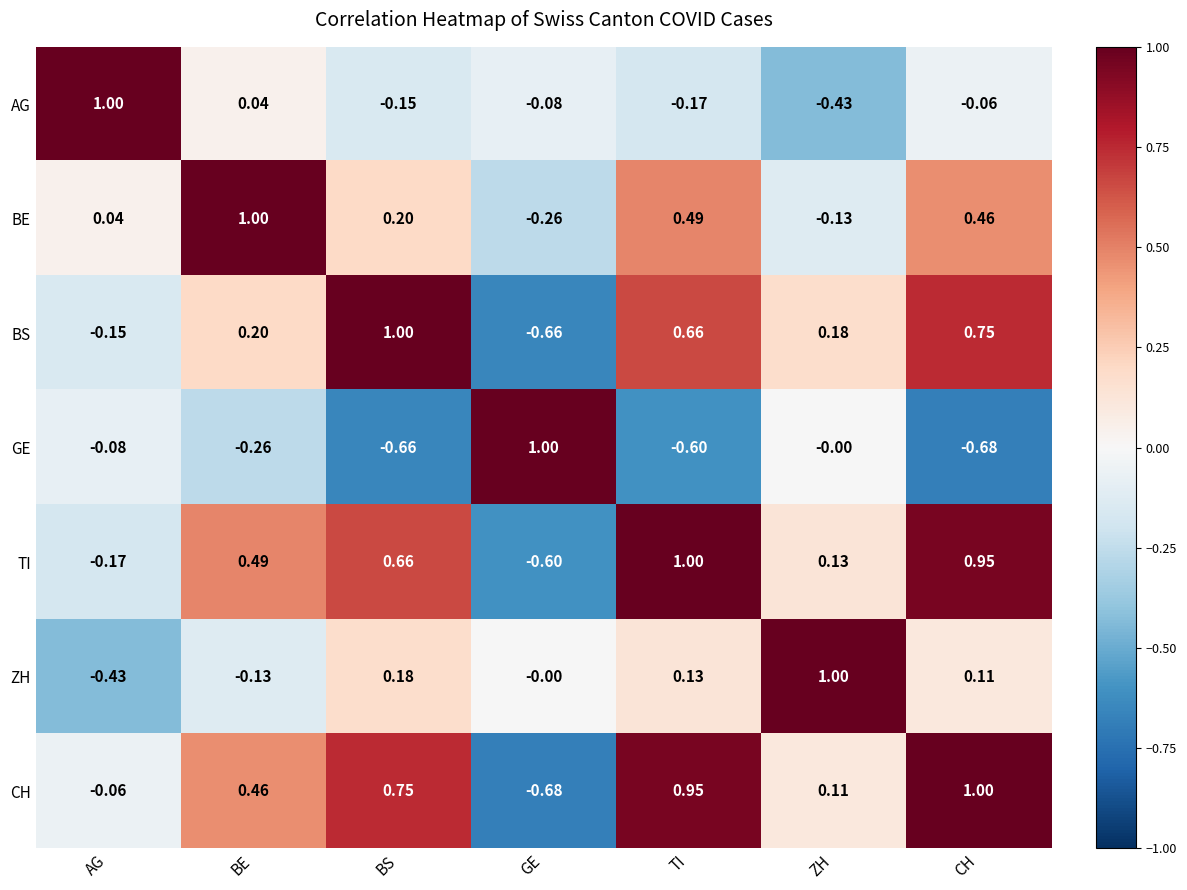

What is the greatest value displayed?

1.0